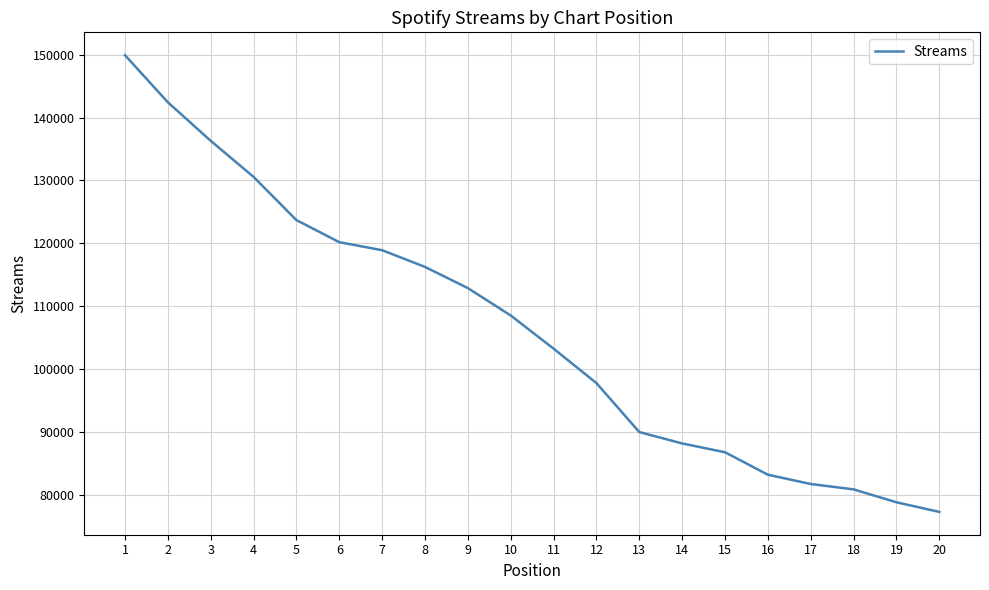

What is the sum of the values at 9 and 15?

199666